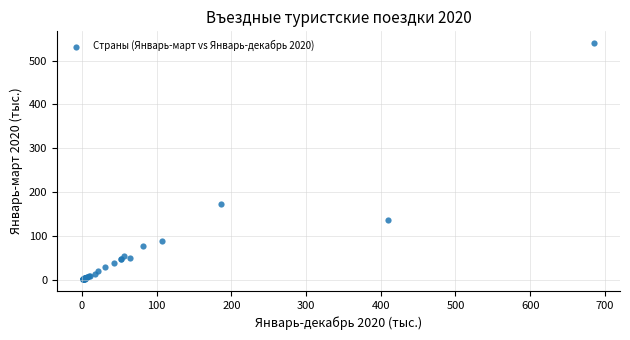

What Y value in the scatter plot is closest to 270?

173.5